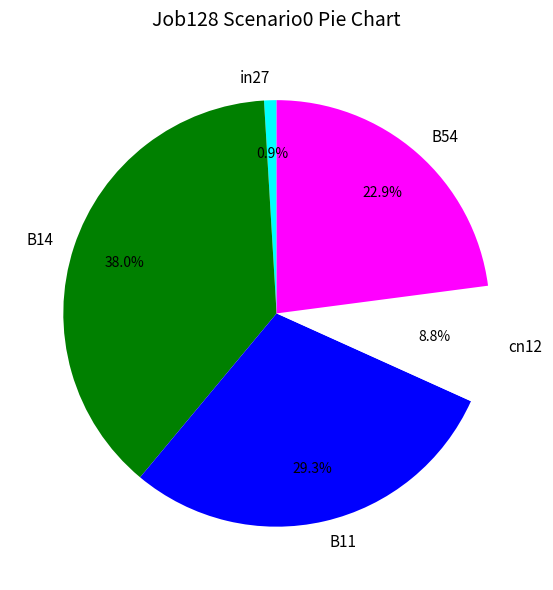

To the nearest percent, what is the combined percentage of B54 and B14?

61%